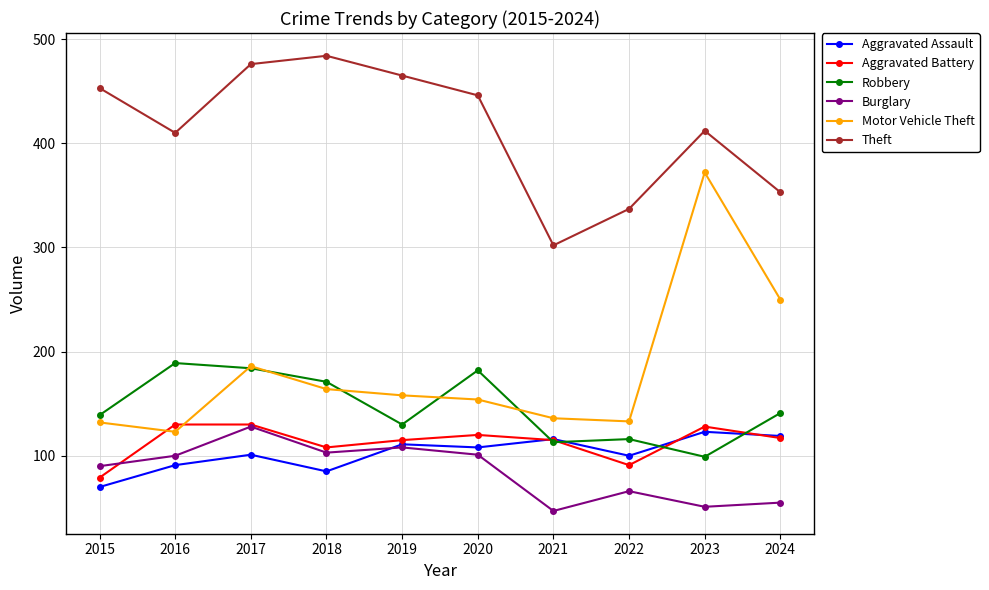

How many series are shown in this chart?

6